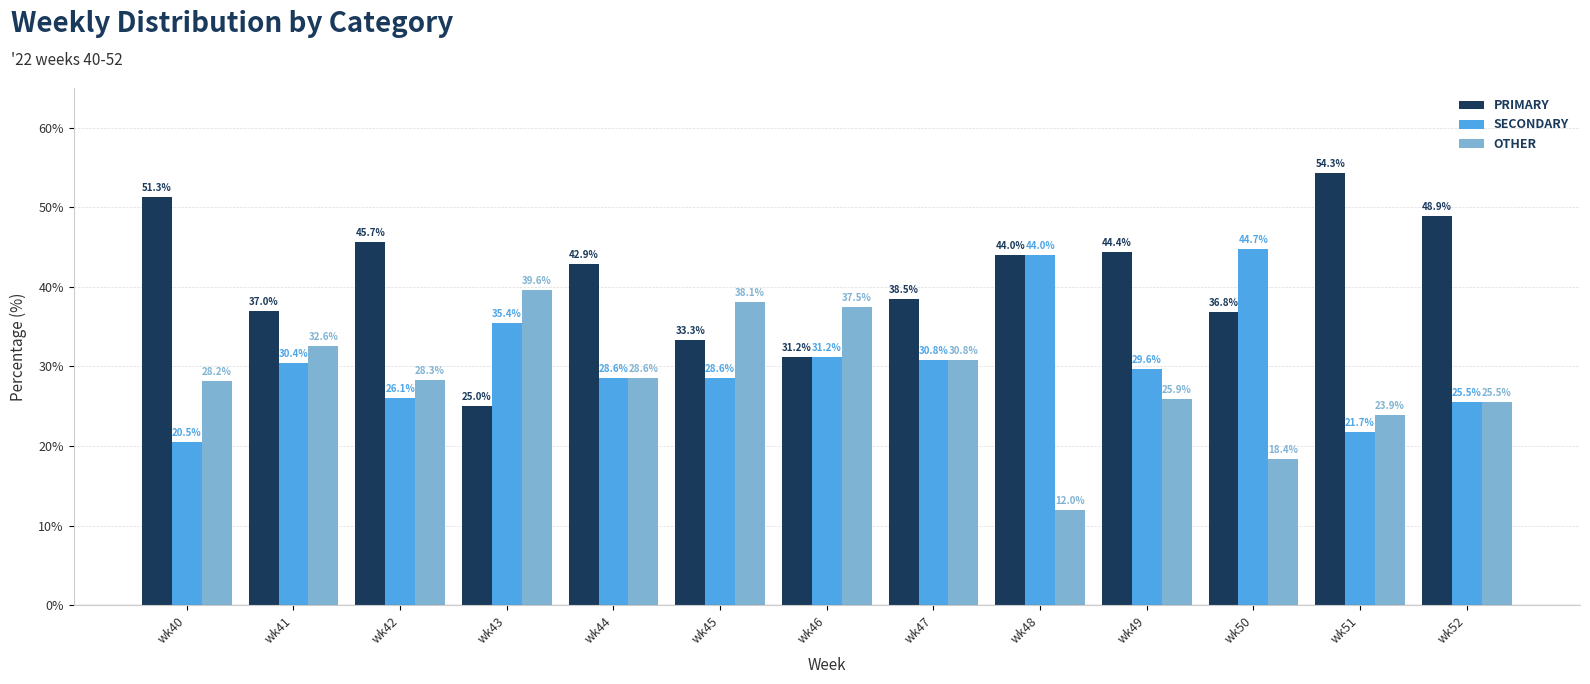

At how many categories does at least one series exceed 28?

13